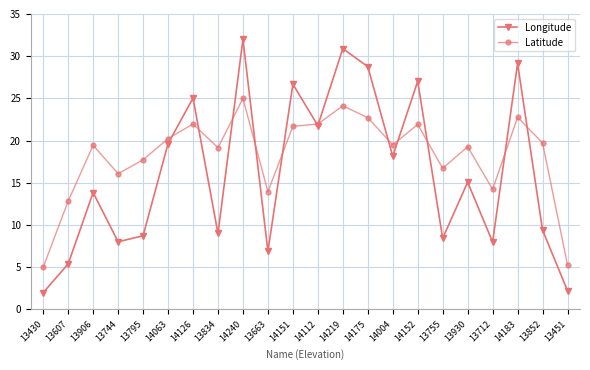

Which series has the largest total across all categories?

Latitude